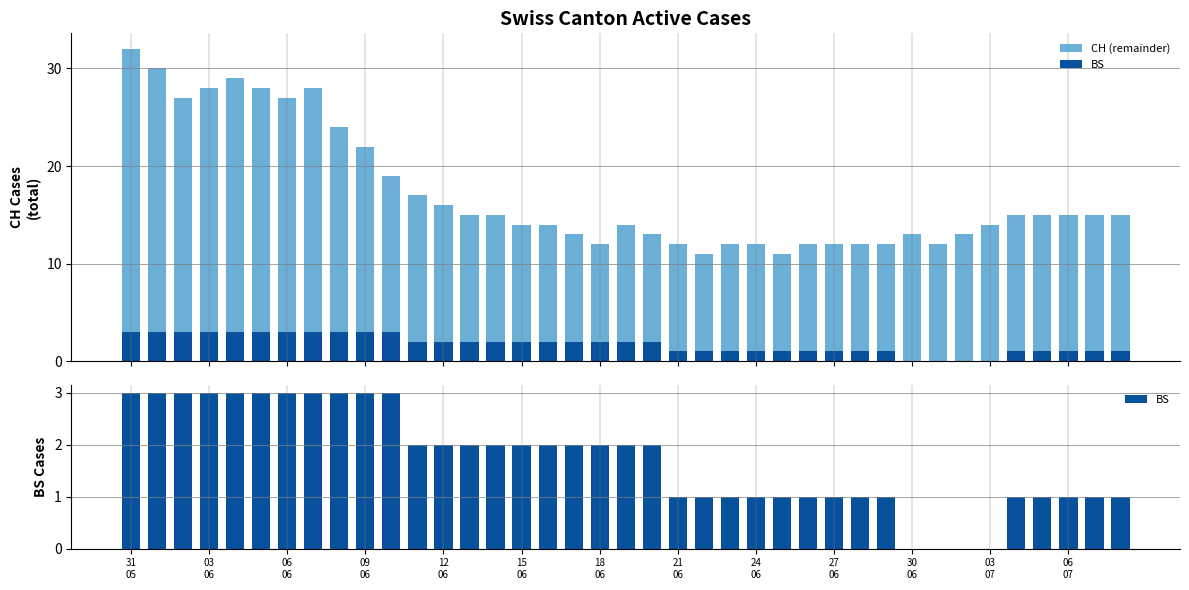

How many bars are there in each group?

2